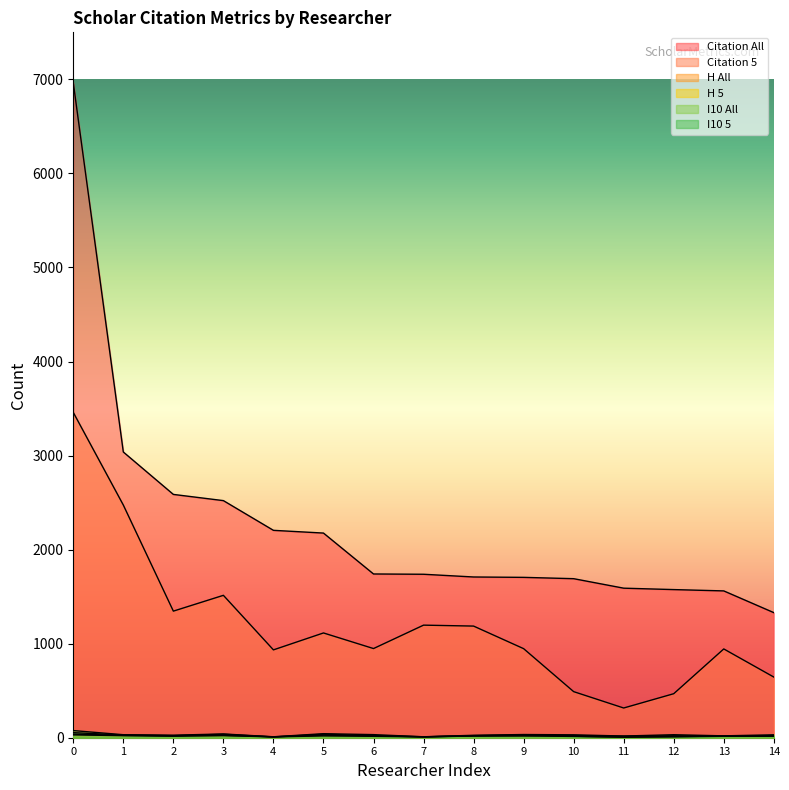

In Citation 5, how many points are lower than both neighbors (excluding endpoints)?

4